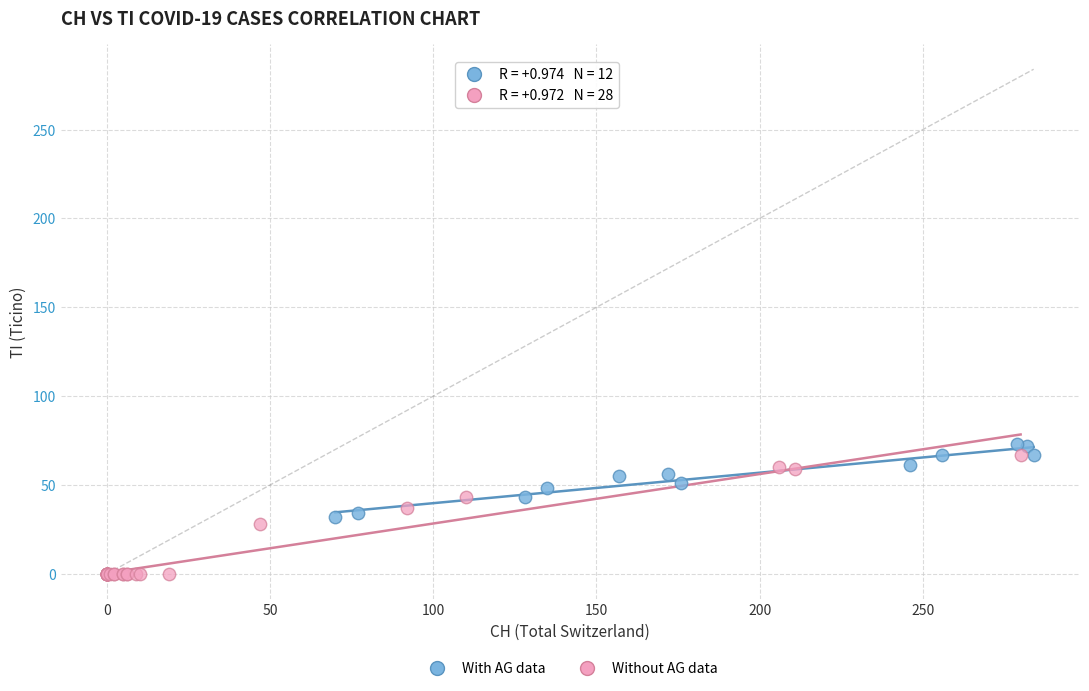

Which series has the largest Y range (max minus min)?

Without AG data